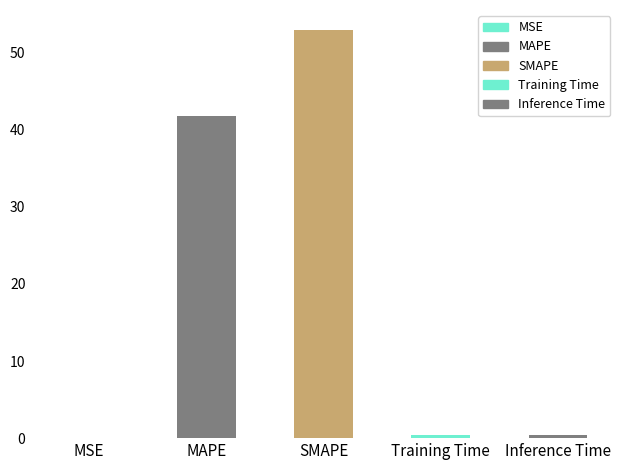

What is the change in value from MAPE to Training Time?

-41.4